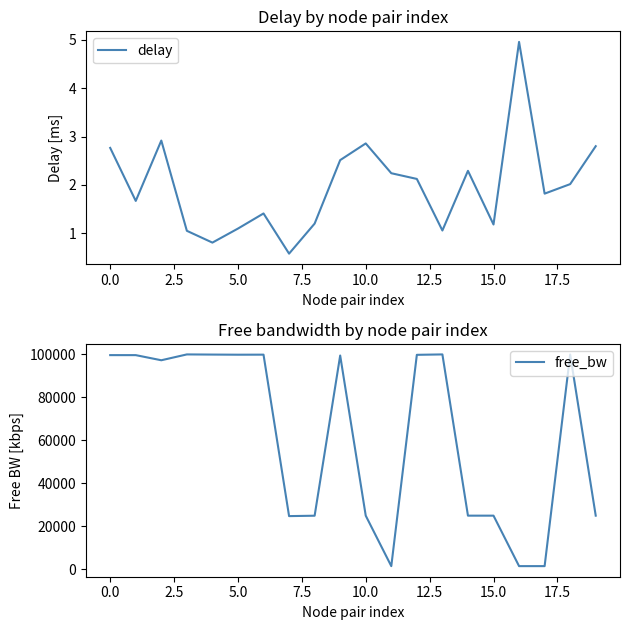

Which series has the largest total across all categories?

free_bw